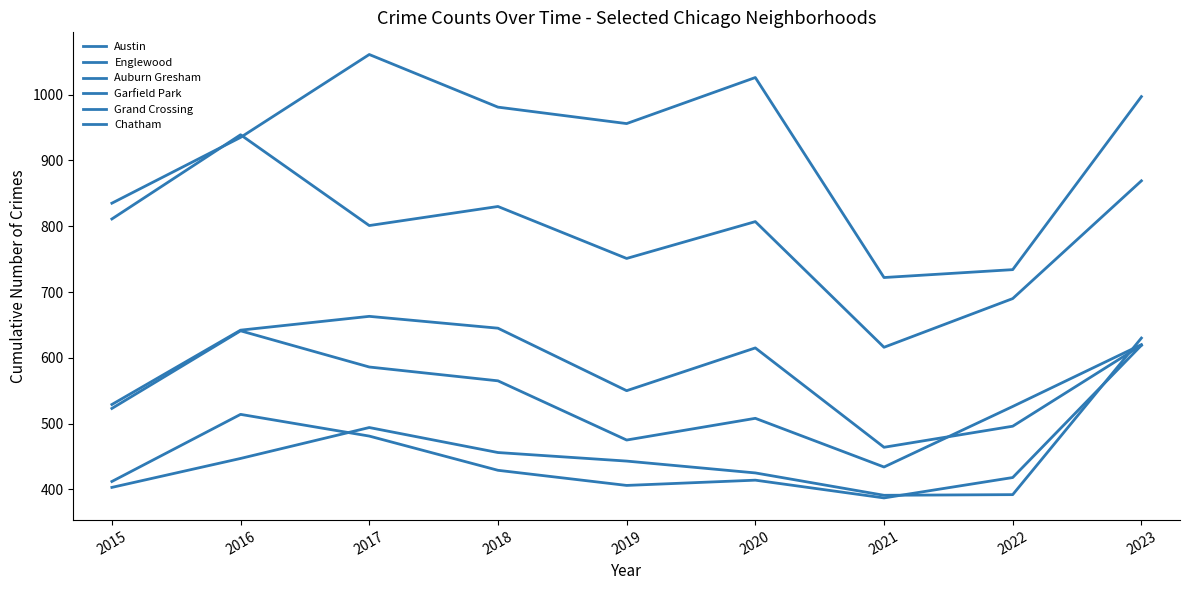

Is the value of Chatham at 2022 greater than the value of Grand Crossing at 2019?

No